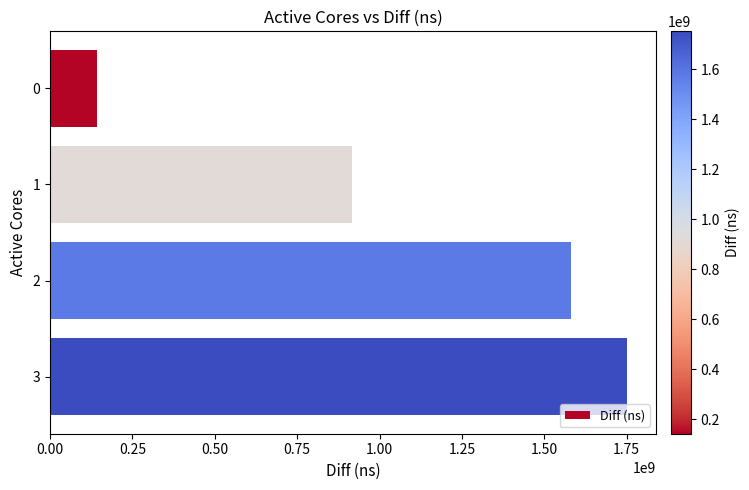

Does the chart contain stacked bars?

No